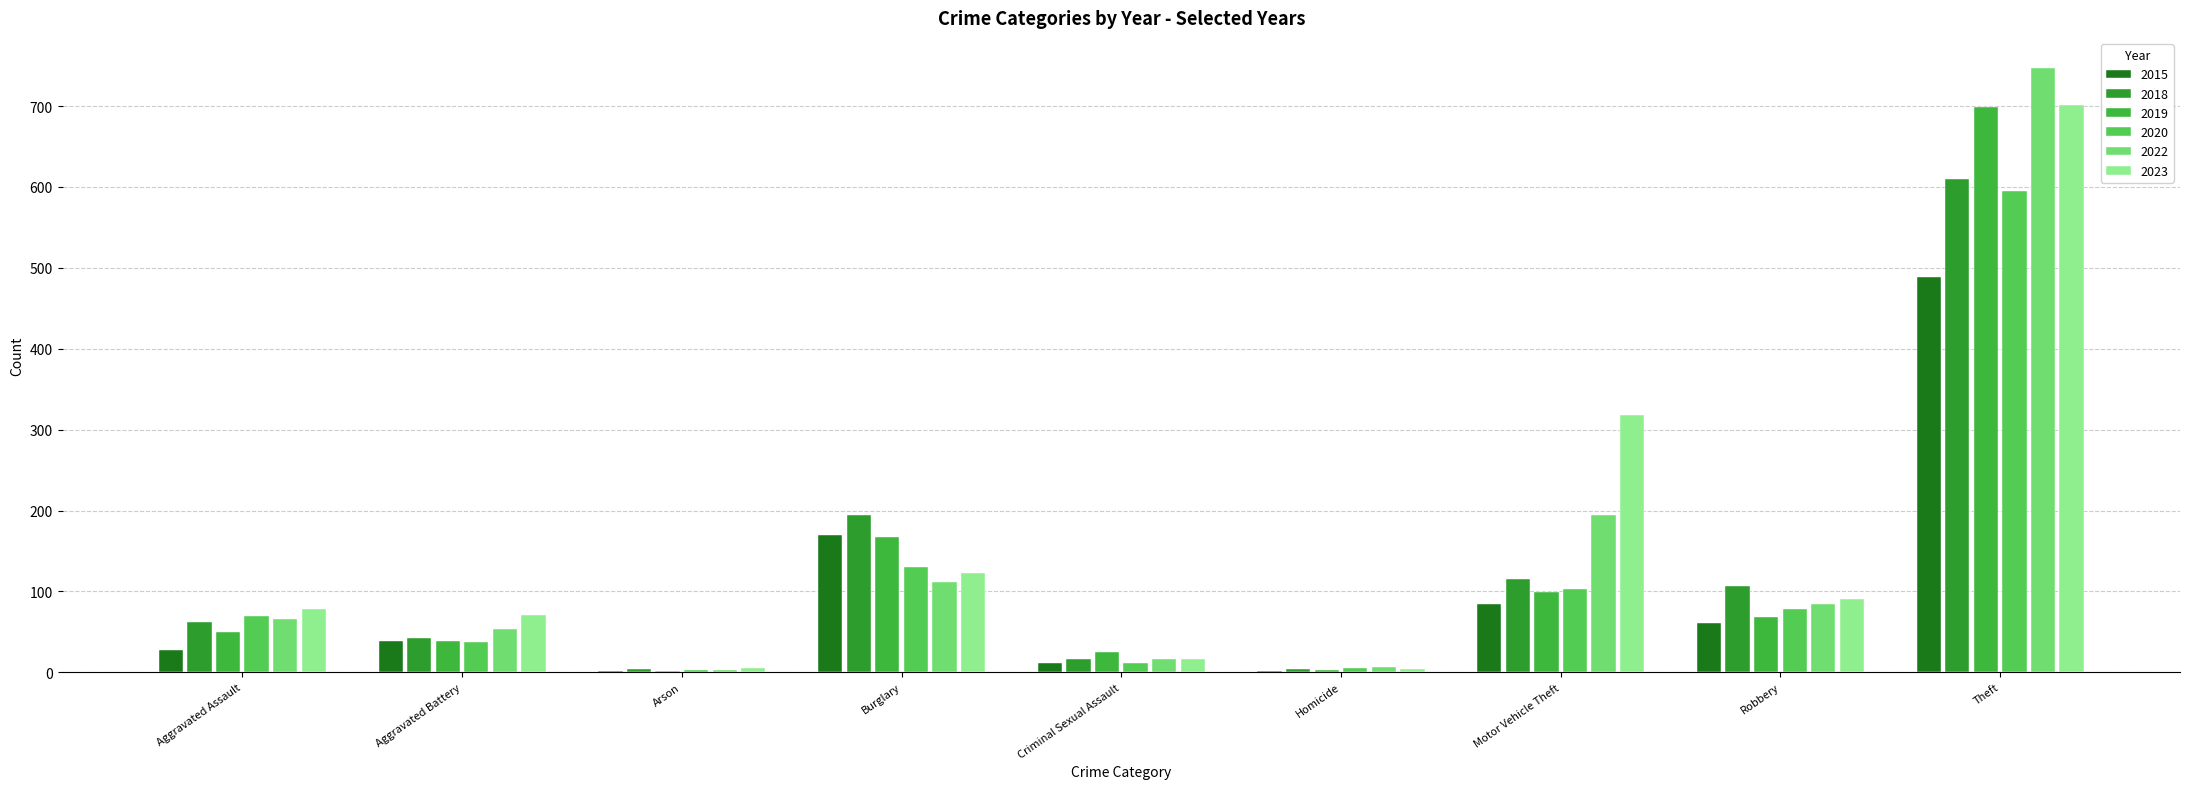

What is the label of the 5th bar from the right?

Criminal Sexual Assault